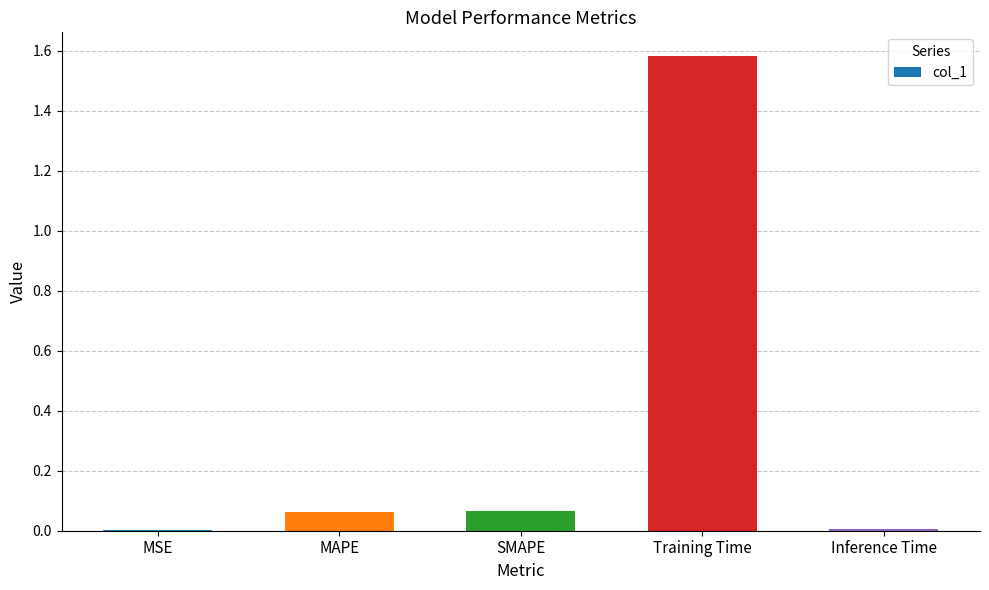

Is it true that the value at SMAPE is 0.0?

False